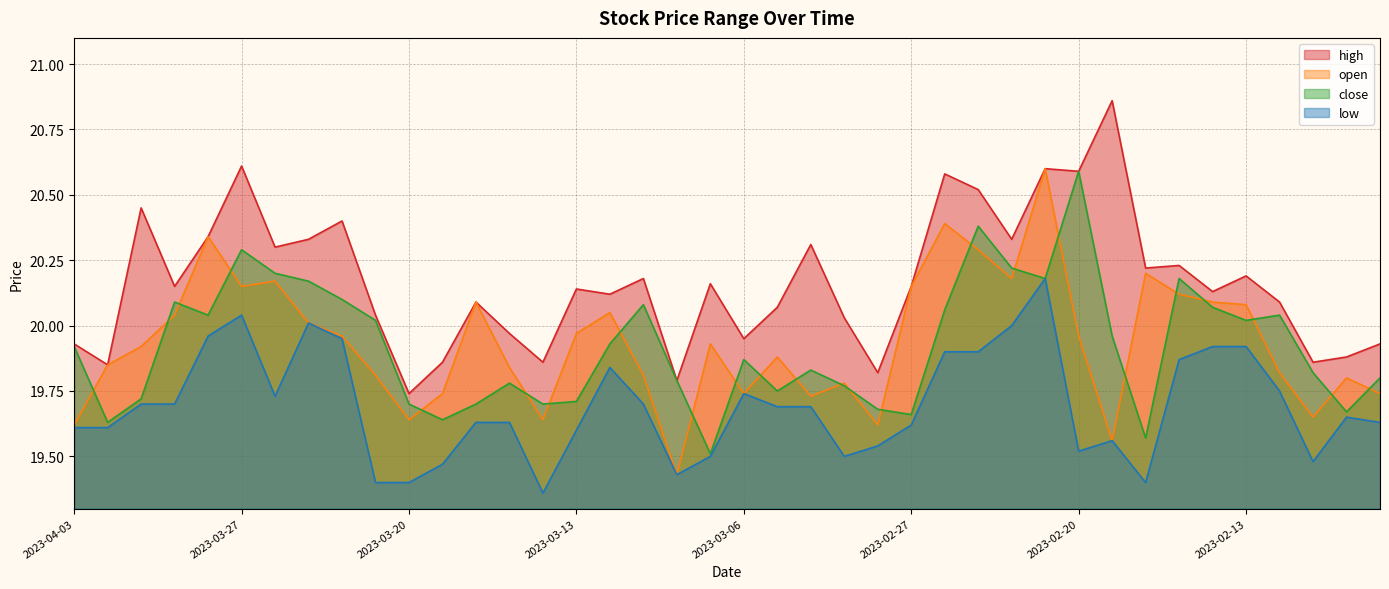

At which label is low closest to 19?

2023-03-14